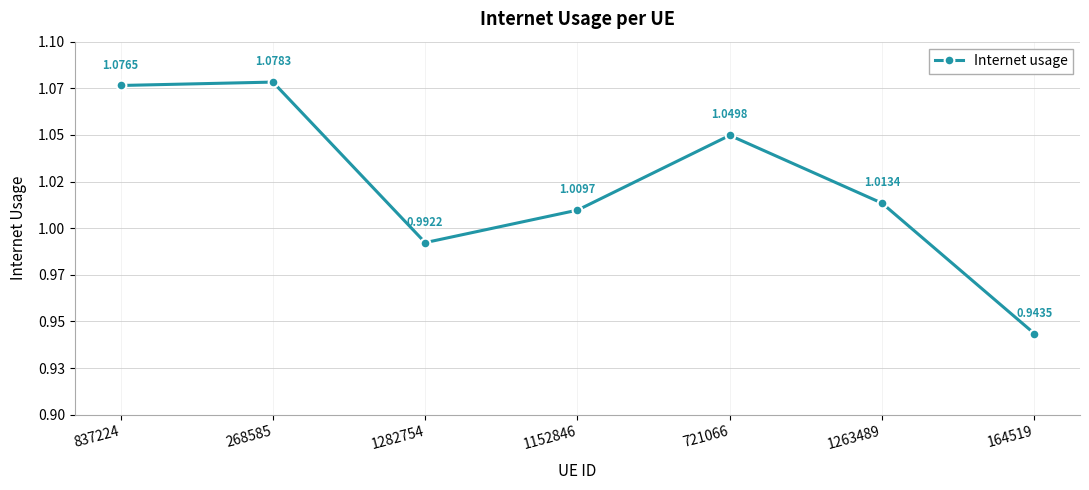

Is this an area chart (filled region under the line)?

No